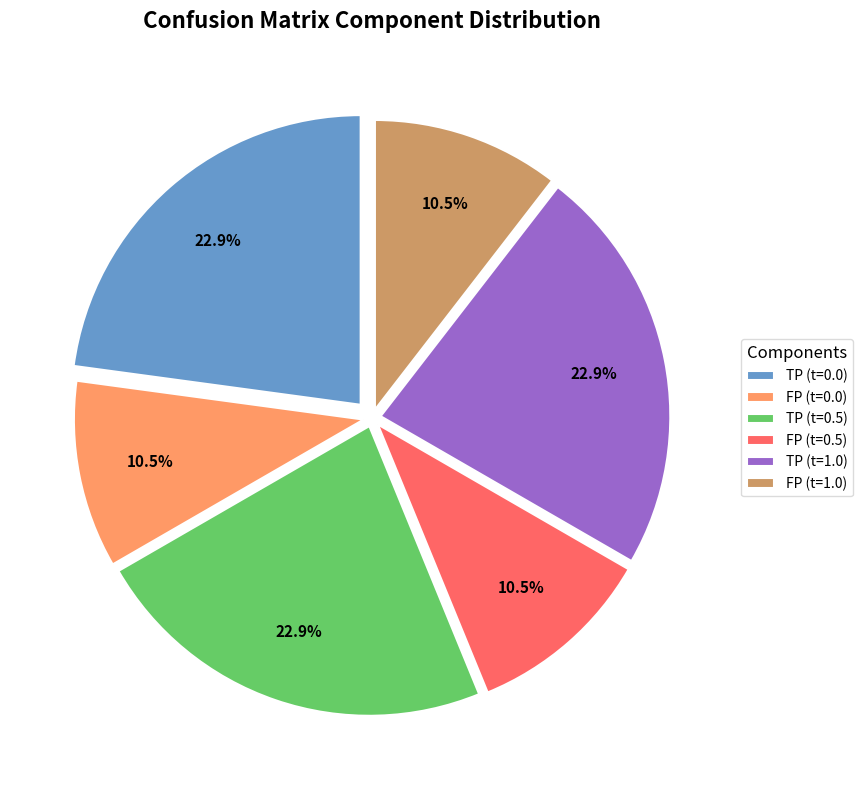

Does any single category account for the majority?

No